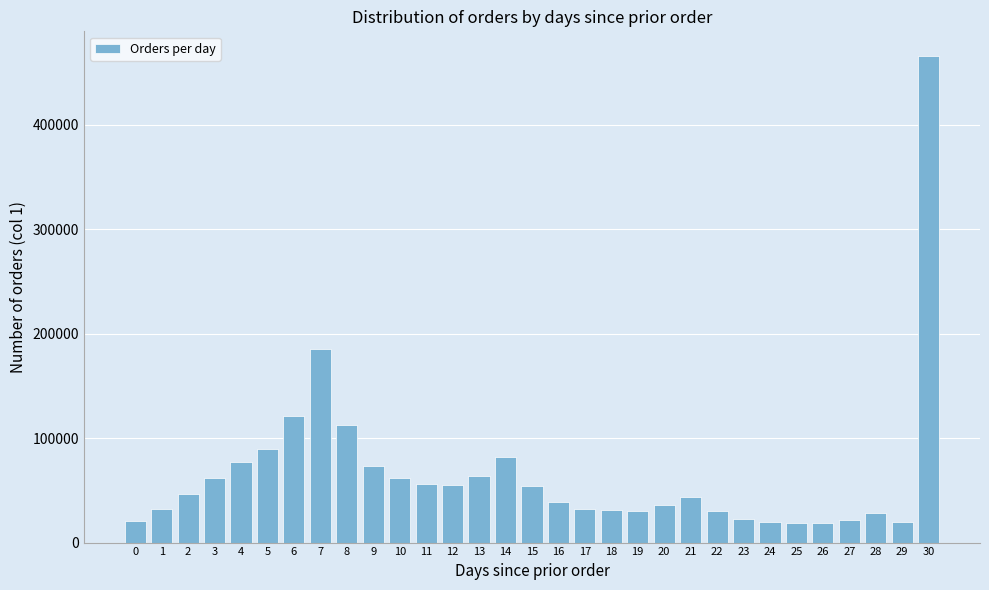

What is the value of the 14th bar from the left?

64020